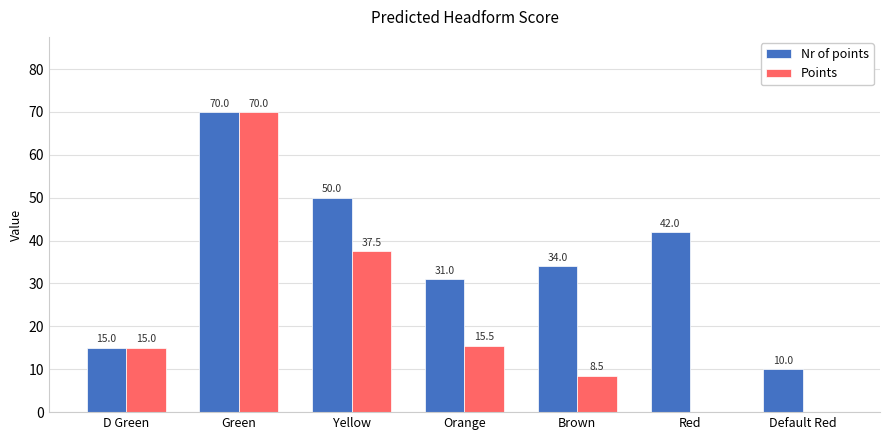

How many groups of bars are there?

7